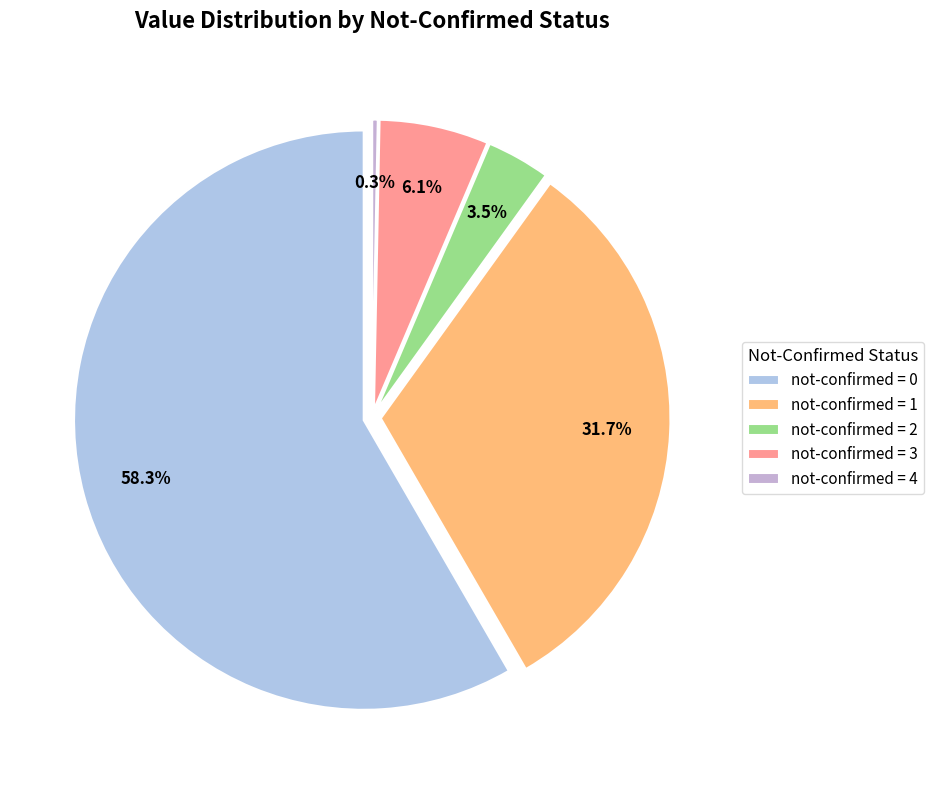

What portion of the pie excludes 39?

96.9%